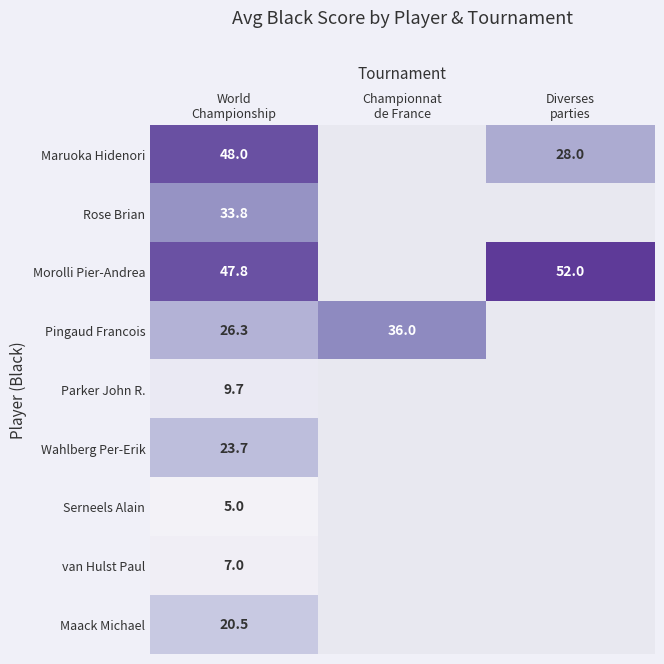

At which label is Parker John R. closest to 9?

World Championship